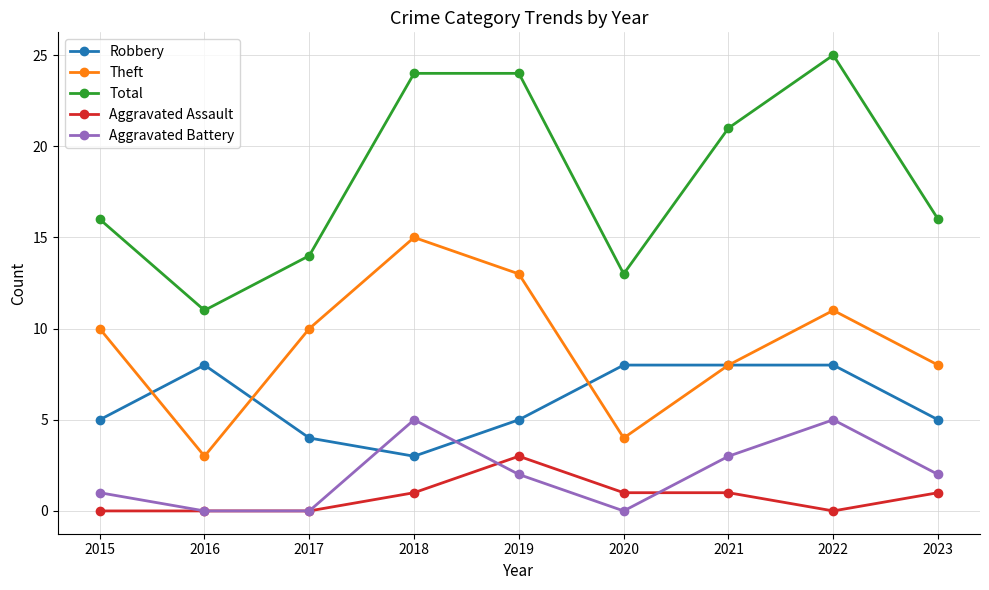

The Aggravated Assault series shows 1 at 2020. True or false?

True